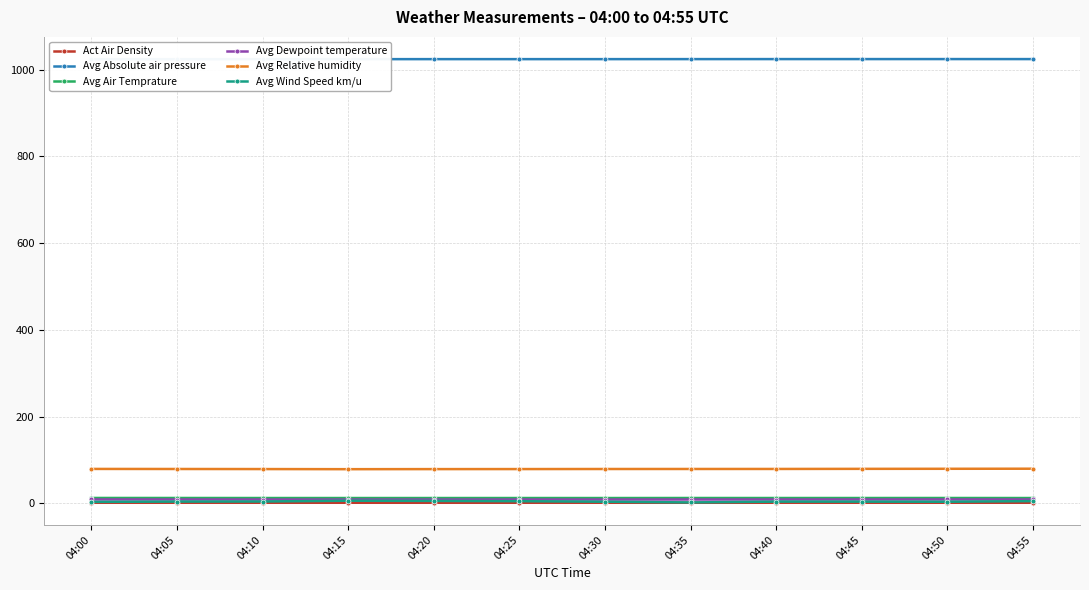

Between 04:30 and 04:05, which is larger?

04:30